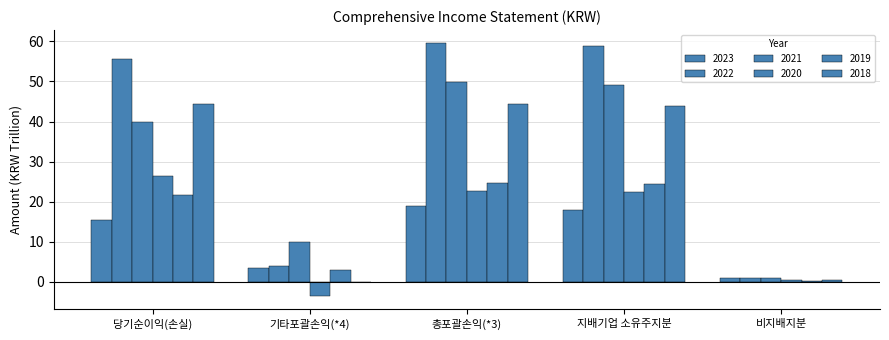

Are the bars grouped side by side (vs. stacked)?

Yes